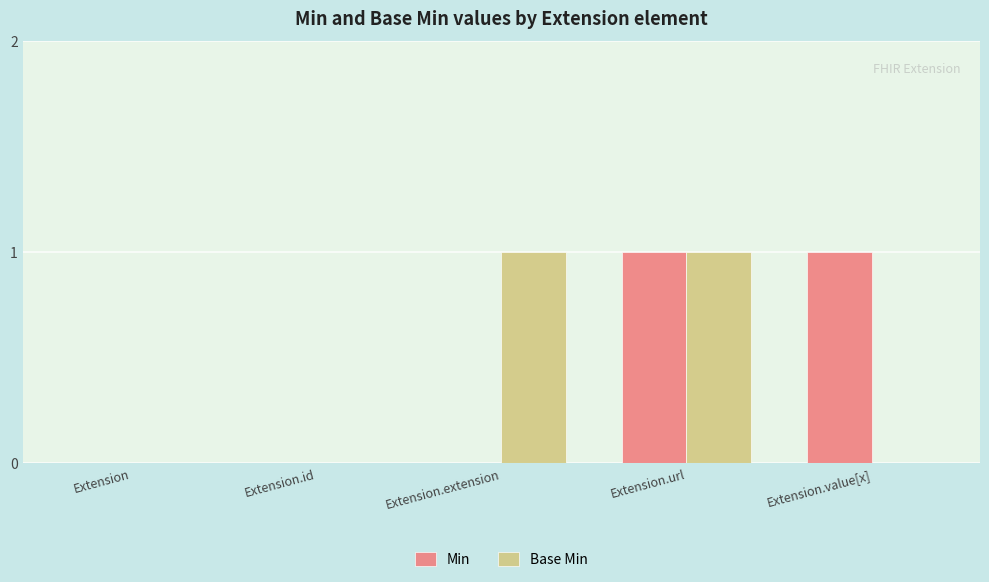

Count the Base Min values in the range 0 to 1.

5